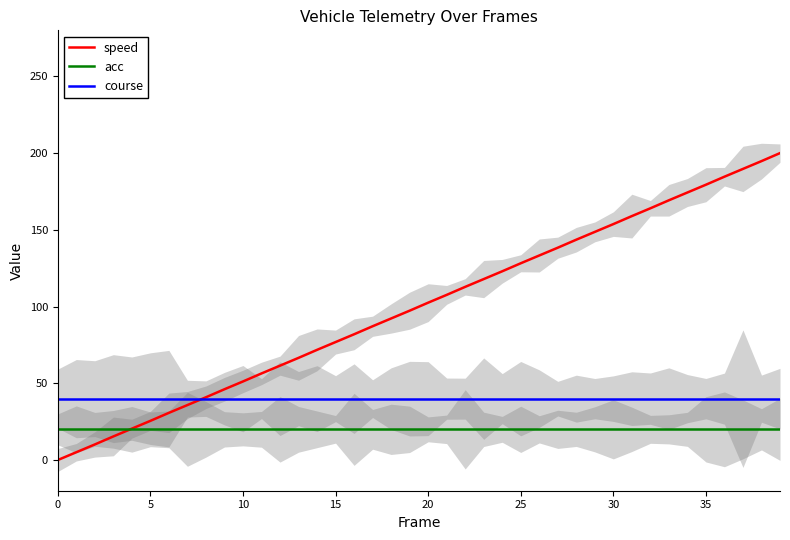

Reading left to right, list all the values displayed in this chart.

speed: 0.0	5.1	10.1	15.4	20.4	25.5	30.7	35.8	40.9	46.1	51.2	56.4	61.5	66.6	71.8	76.9	81.9	87.2	92.2	97.3	102.5	107.6	112.8	117.9	123.0	128.2	133.3	138.4	143.6	148.7	153.7	159.0	164.0	169.3	174.3	179.4	184.6	189.7	194.8	200.0
acc: 20.0	20.0	20.0	20.0	20.0	20.0	20.0	20.0	20.0	20.0	20.0	20.0	20.0	20.0	20.0	20.0	20.0	20.0	20.0	20.0	20.0	20.0	20.0	20.0	20.0	20.0	20.0	20.0	20.0	20.0	20.0	20.0	20.0	20.0	20.0	20.0	20.0	20.0	20.0	20.0
course: 40.0	40.0	40.0	40.0	40.0	40.0	40.0	40.0	40.0	40.0	40.0	40.0	40.0	40.0	40.0	40.0	40.0	40.0	40.0	40.0	40.0	40.0	40.0	40.0	40.0	40.0	40.0	40.0	40.0	40.0	40.0	40.0	40.0	40.0	40.0	40.0	40.0	40.0	40.0	40.0